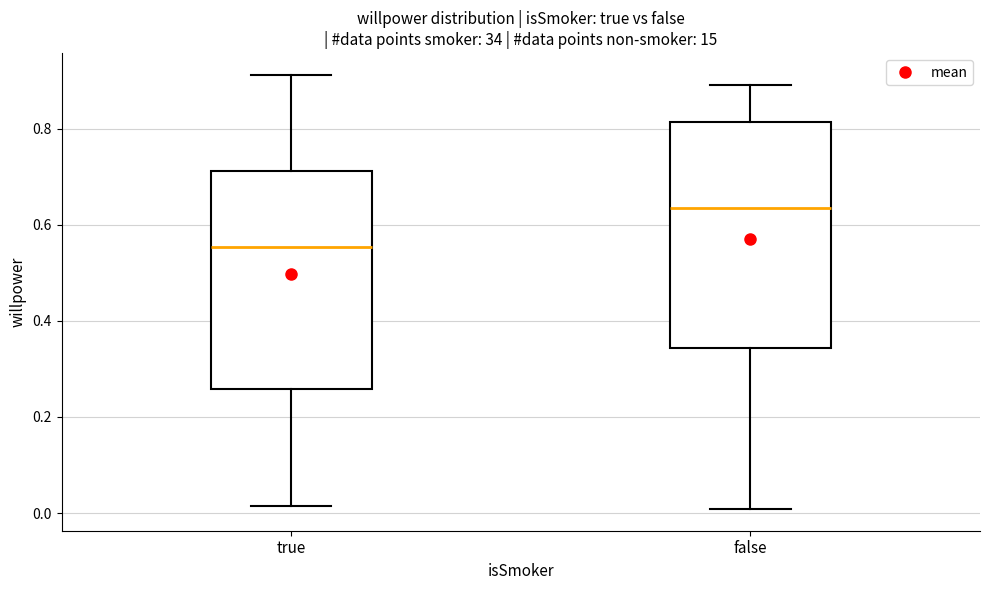

Which box has the highest median line?

false